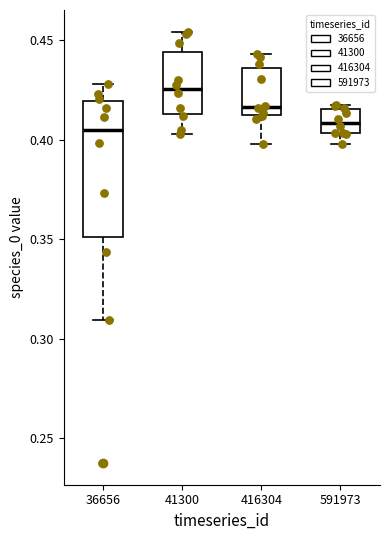

Which box is the tallest, from its lower edge to its upper edge?

36656